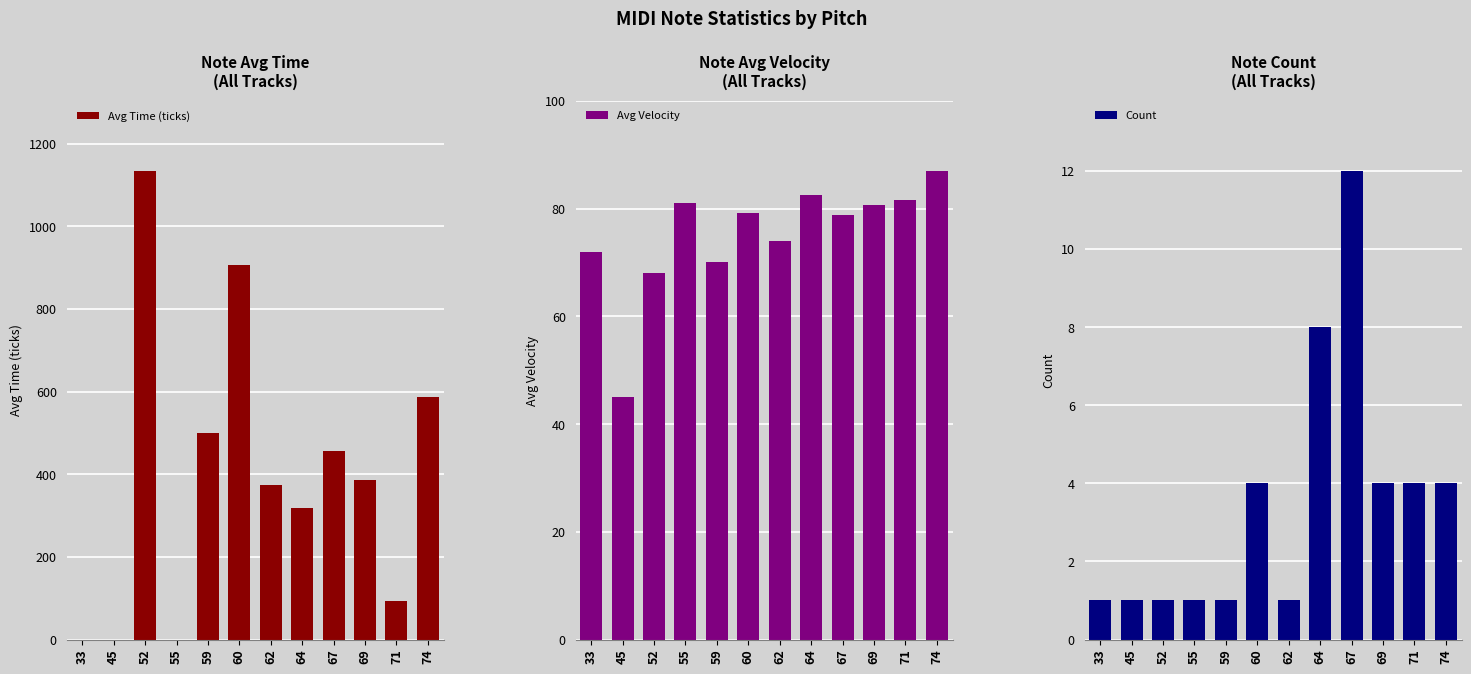

Reading left to right, list all the values displayed in this chart.

Avg Time (ticks): 0.0	0.0	1134.0	0.0	500.0	905.2	373.0	319.0	456.5	385.0	92.2	585.8
Avg Velocity: 72.0	45.0	68.0	81.0	70.0	79.2	74.0	82.5	78.9	80.8	81.5	87.0
Count: 1.0	1.0	1.0	1.0	1.0	4.0	1.0	8.0	12.0	4.0	4.0	4.0